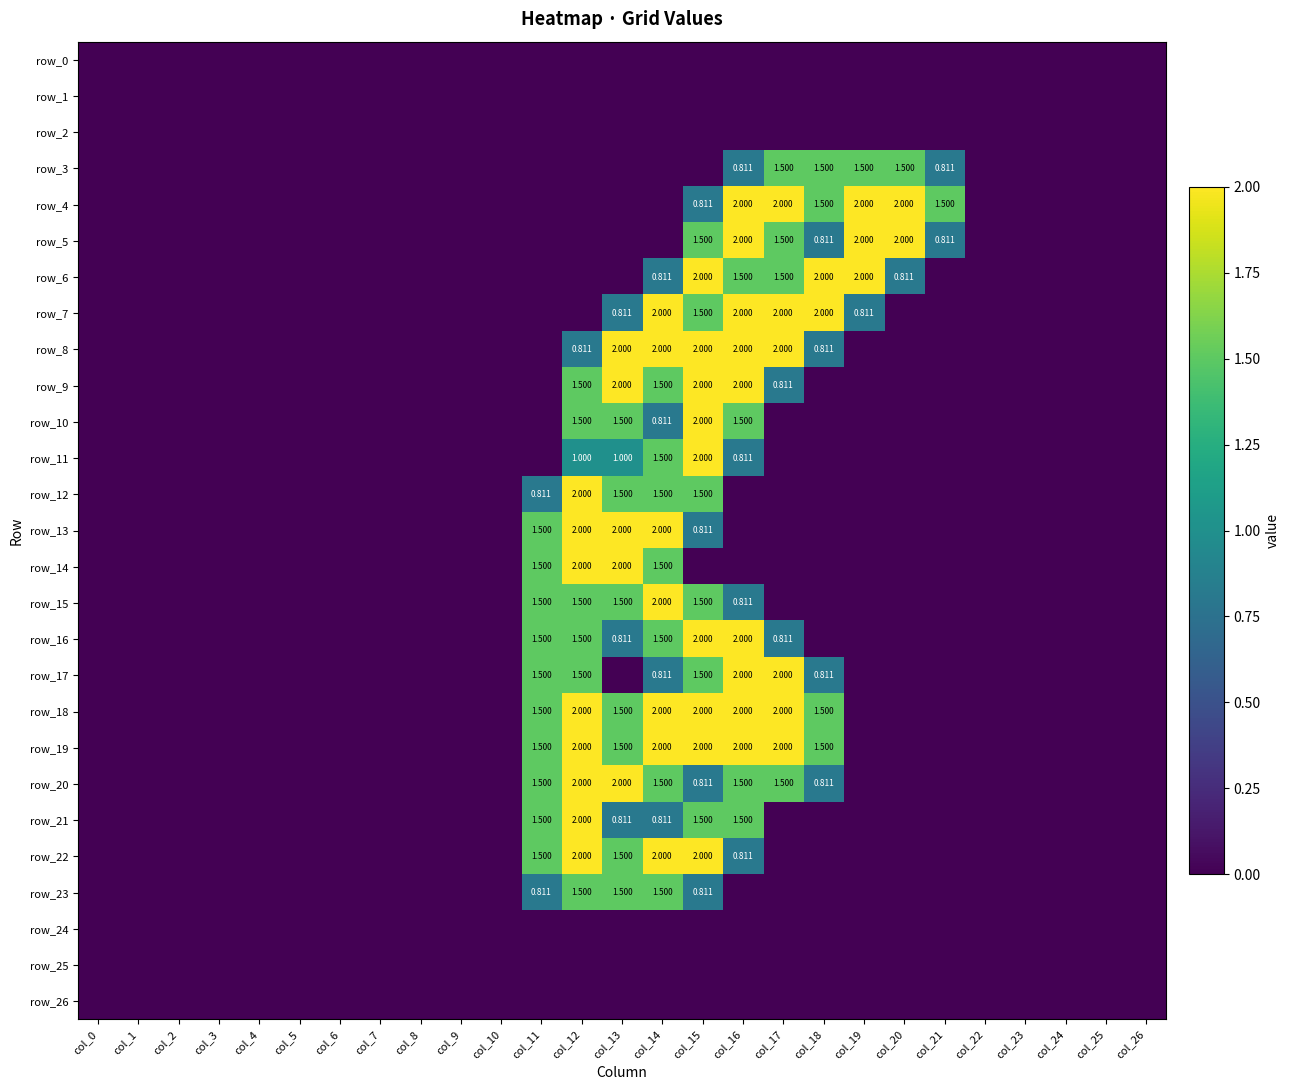

Which series has the widest spread of values?

row_4